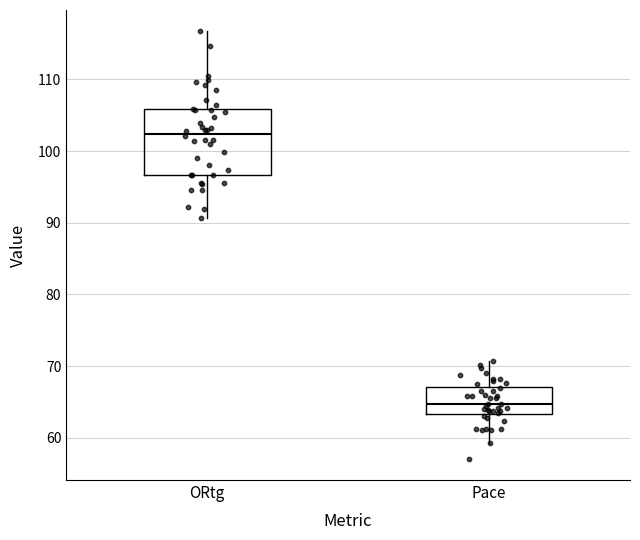

Which box's median line is the lowest?

Pace